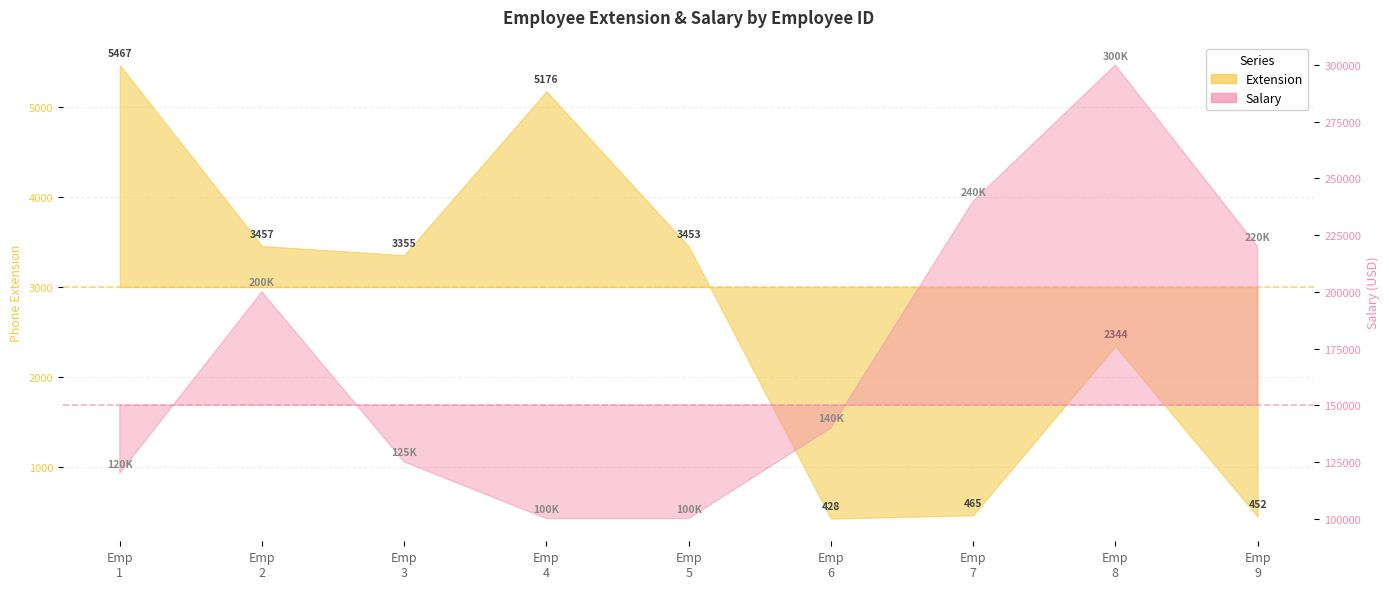

What is the approximate value of Salary at Emp 9, to the nearest 50?

220000